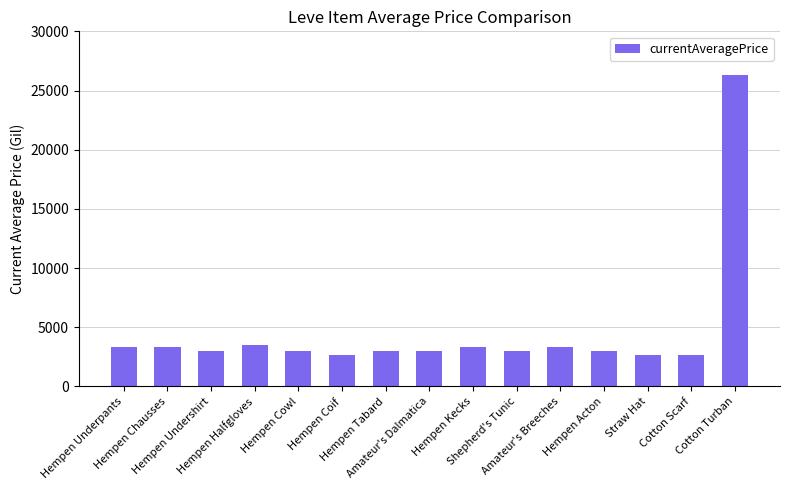

What is the value of the 4th bar from the left?

3515